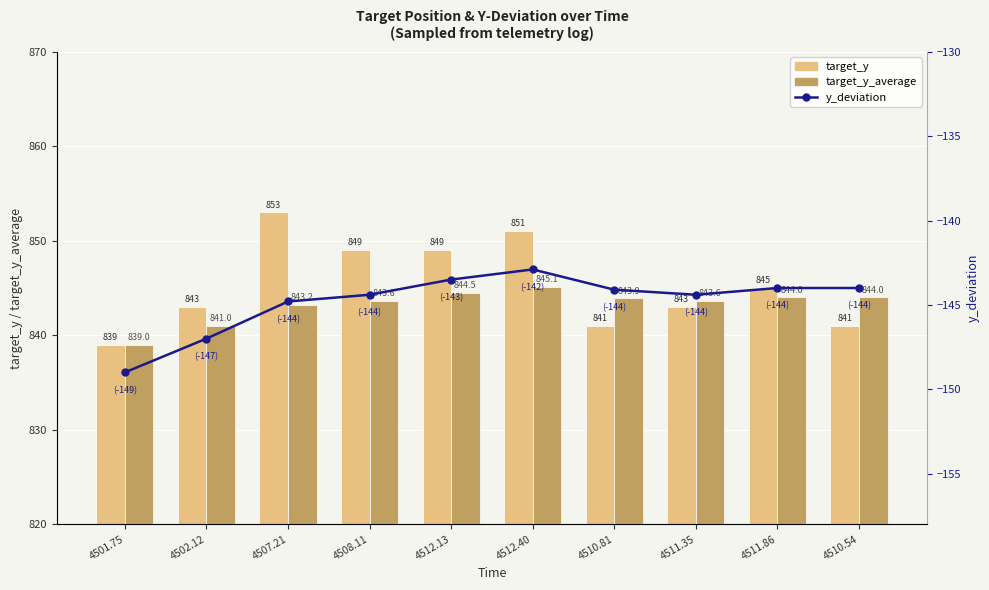

What is the lowest value of the target_y series?

839.0